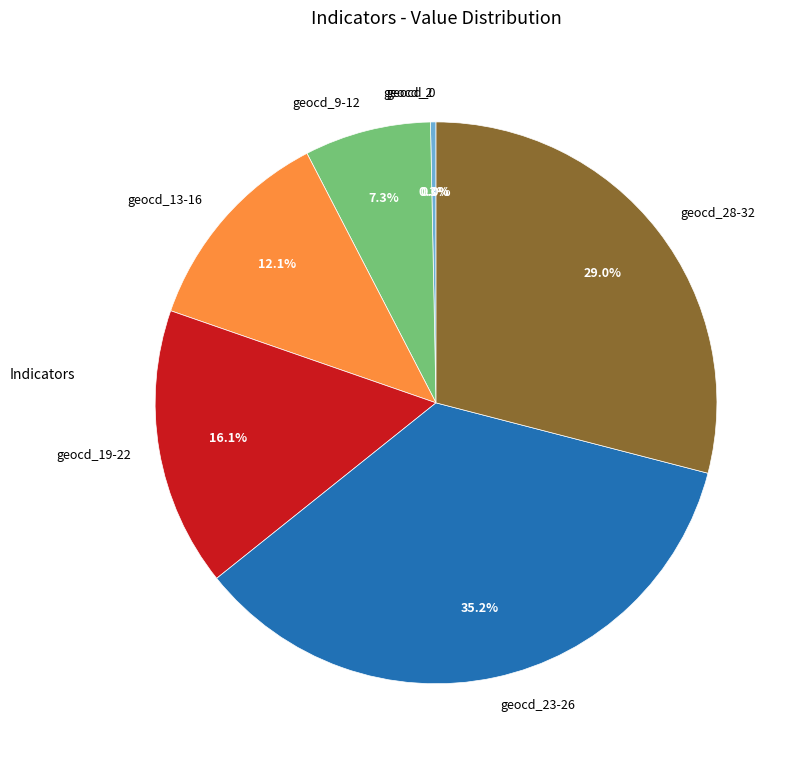

True or false: 24 accounts for 11% of the total.

False